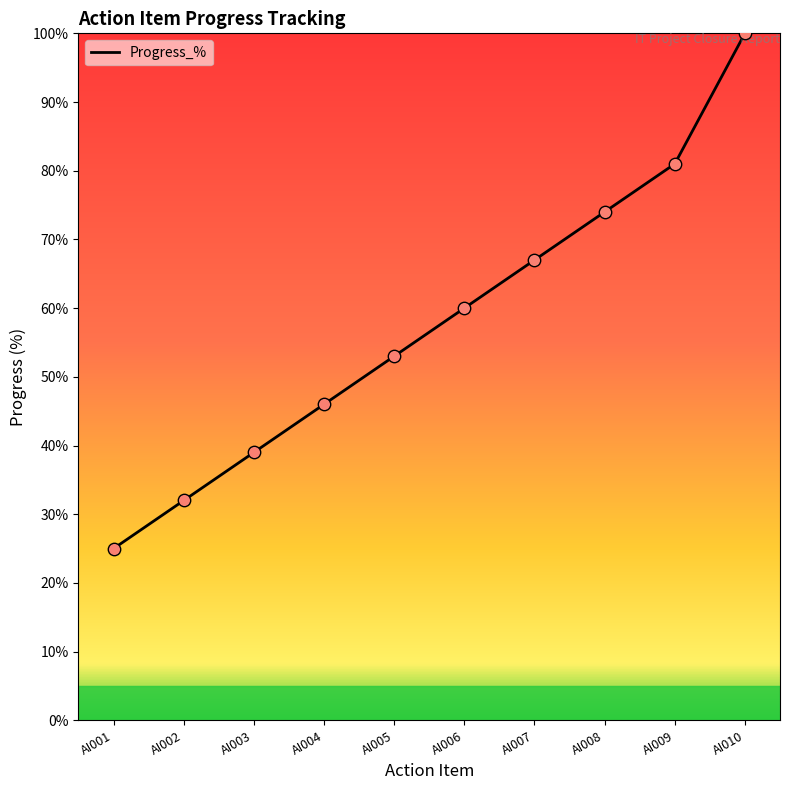

What is the change in value from AI005 to AI008?

+21